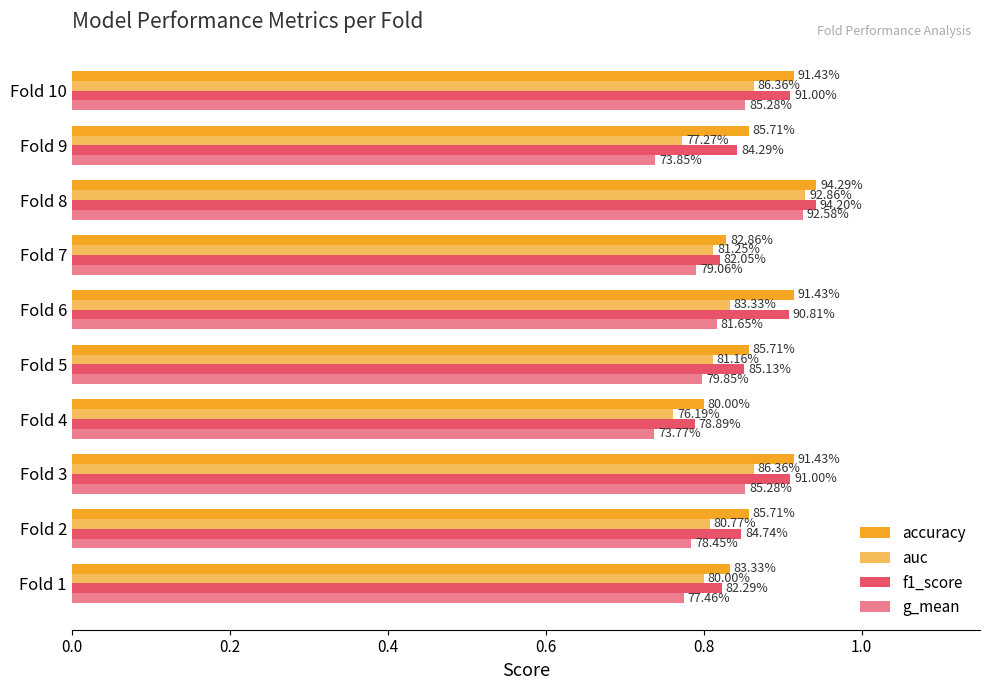

At how many categories does at least one series exceed 0?

10